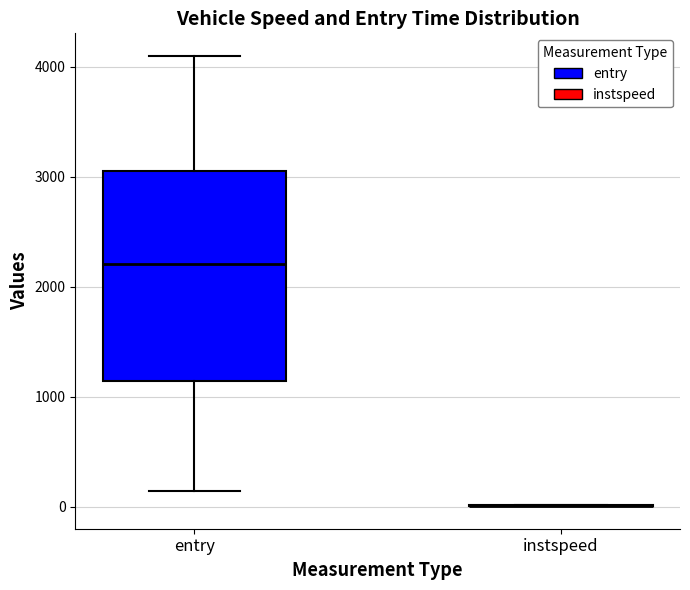

Reading left to right, read every box against the y-axis: the position of its median line, the range the box covers, and the ends of its whiskers. The values are not printed on the chart, so give them approximately, as read against the axis.

entry: median 2200, box 1100 to 3100, whiskers 100 to 4100
instspeed: box collapsed to a line at 0, whiskers 0 to 0